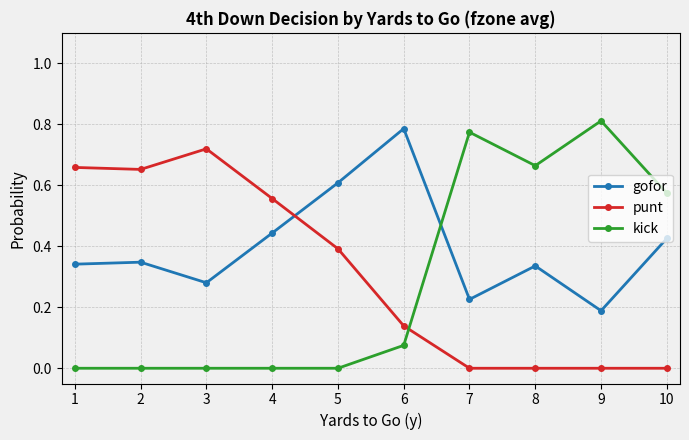

True or false: gofor has a value of 0.8 at 4.

False